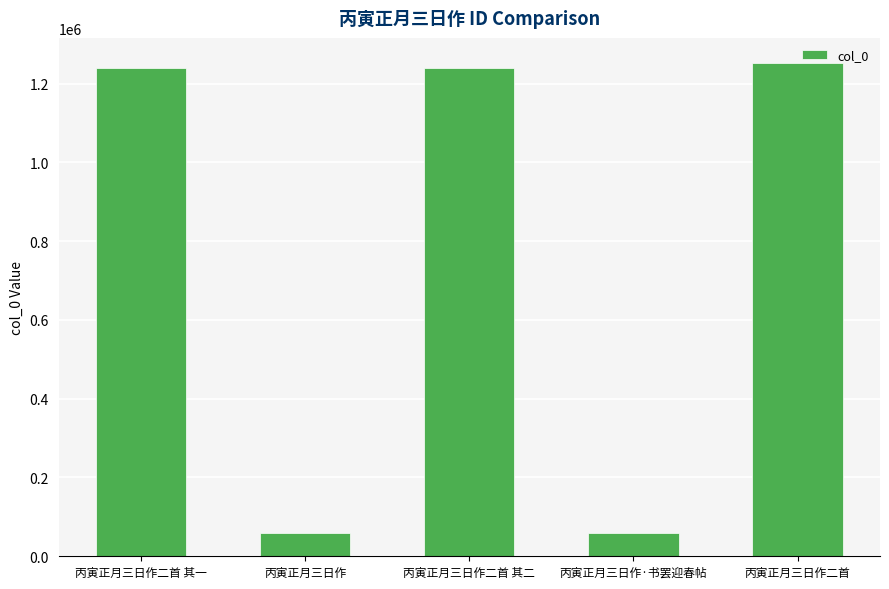

What is the label of the 2nd bar from the right?

丙寅正月三日作·书罢迎春帖